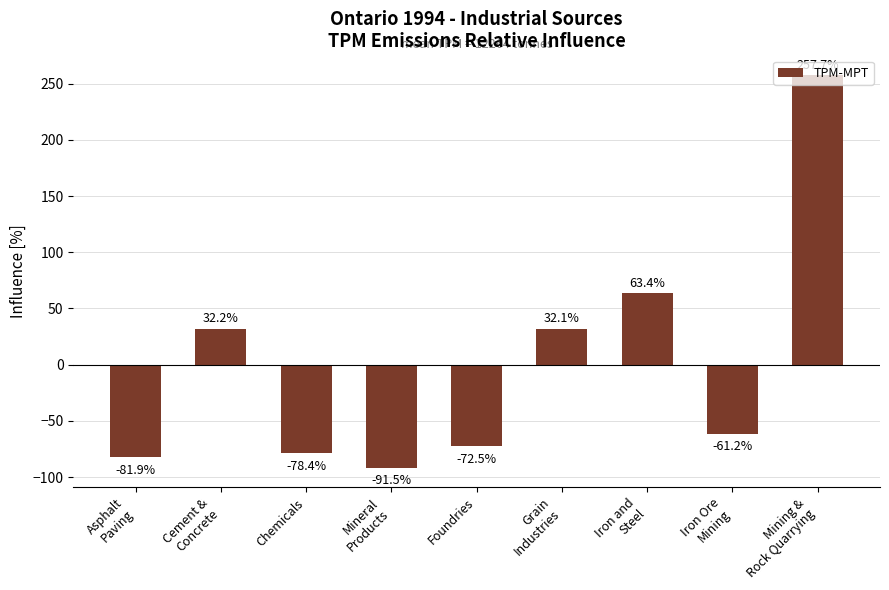

Which label corresponds to the largest value in the chart?

Mining &
Rock Quarrying